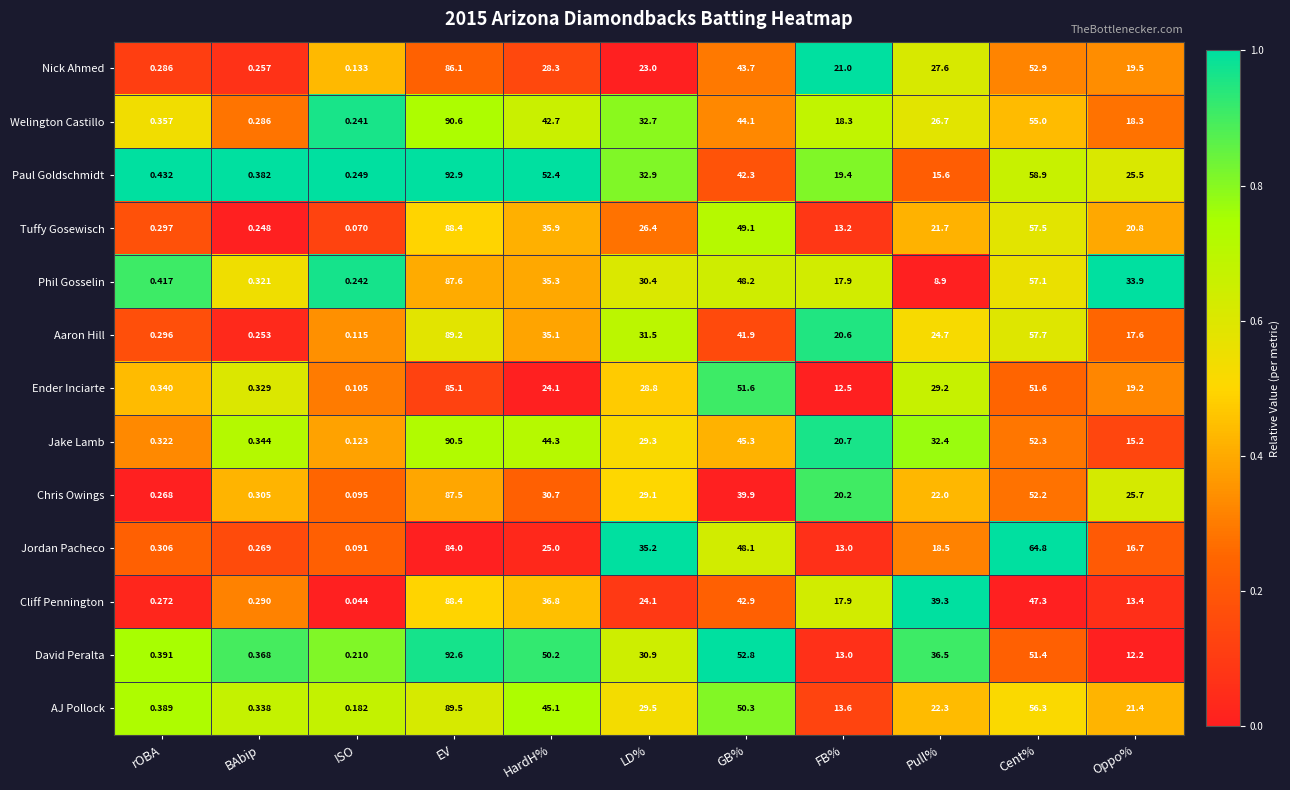

Which category has the lowest value across all series?

ISO